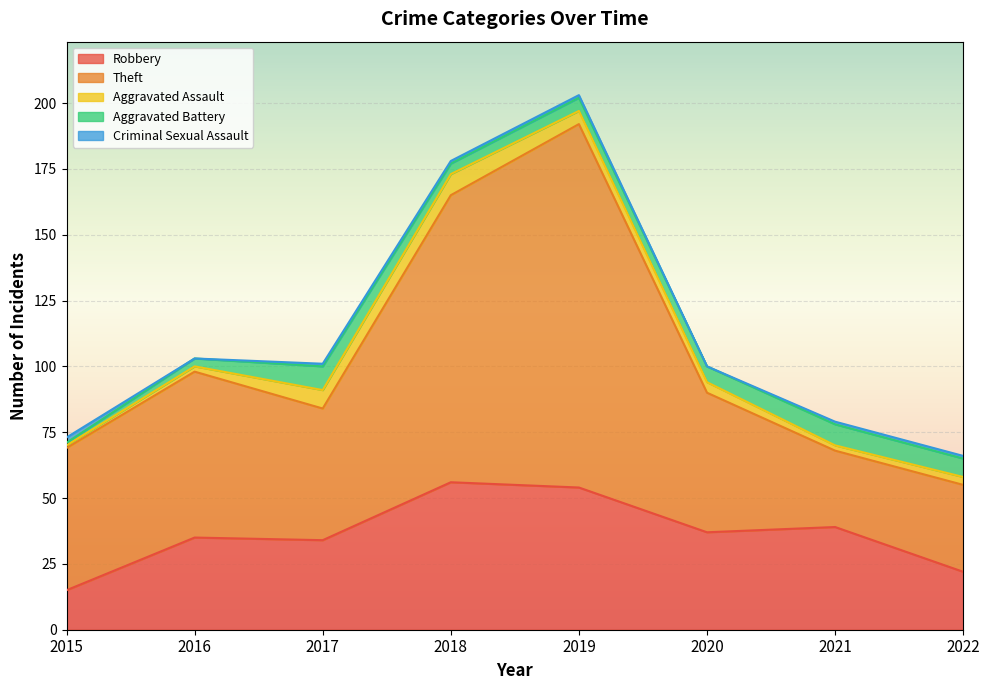

Reading left to right, extract all data points from this chart.

Robbery: 2015=15	2016=35	2017=34	2018=56	2019=54	2020=37	2021=39	2022=22
Theft: 2015=54	2016=63	2017=50	2018=109	2019=138	2020=53	2021=29	2022=33
Aggravated Assault: 2015=1	2016=2	2017=7	2018=8	2019=5	2020=4	2021=2	2022=3
Aggravated Battery: 2015=1	2016=3	2017=9	2018=4	2019=5	2020=6	2021=8	2022=7
Criminal Sexual Assault: 2015=2	2016=0	2017=1	2018=1	2019=1	2020=0	2021=1	2022=1